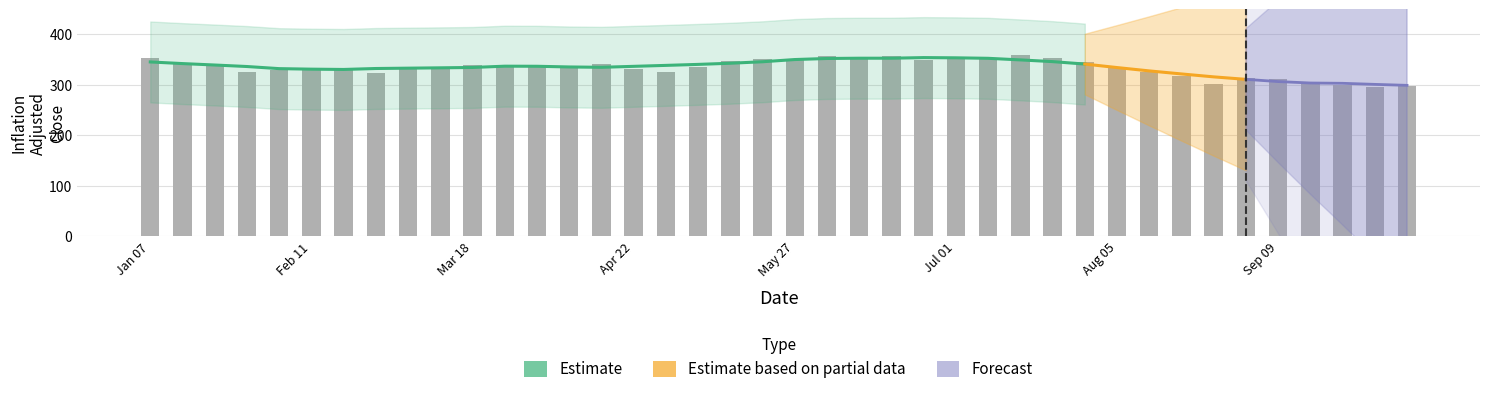

True or false: vader_nonzero has a value of -0.0 at 12.

False